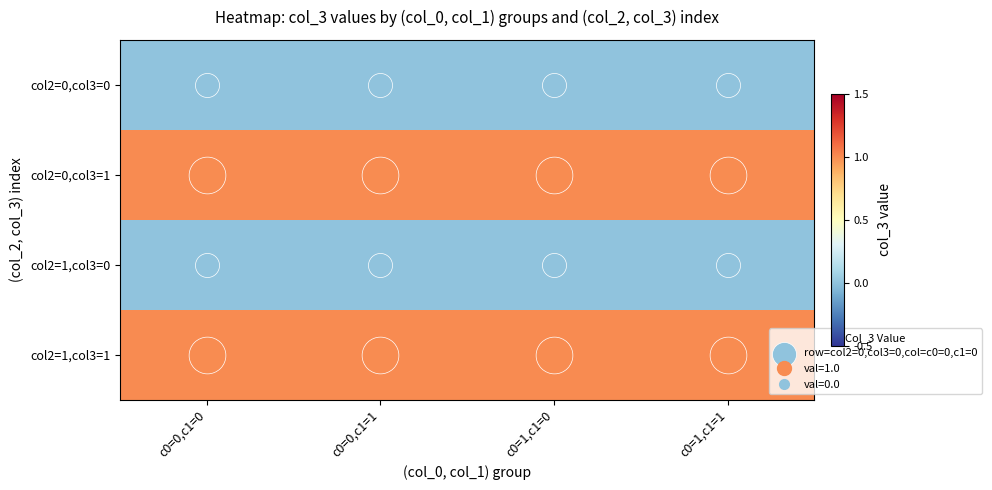

Reading right to left, transcribe all the data shown in this chart.

col2=0,col3=0: c0=1,c1=1=0	c0=1,c1=0=0	c0=0,c1=1=0	c0=0,c1=0=0
col2=0,col3=1: c0=1,c1=1=1	c0=1,c1=0=1	c0=0,c1=1=1	c0=0,c1=0=1
col2=1,col3=0: c0=1,c1=1=0	c0=1,c1=0=0	c0=0,c1=1=0	c0=0,c1=0=0
col2=1,col3=1: c0=1,c1=1=1	c0=1,c1=0=1	c0=0,c1=1=1	c0=0,c1=0=1